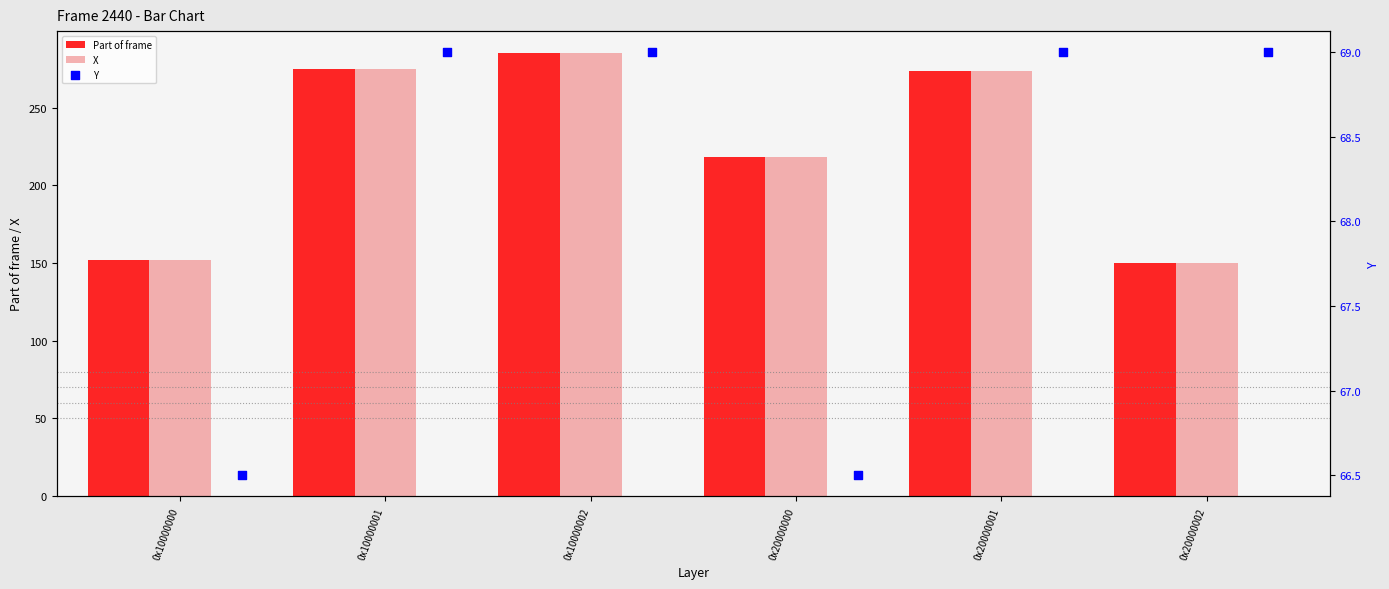

Which series reaches the minimum Y coordinate?

Y